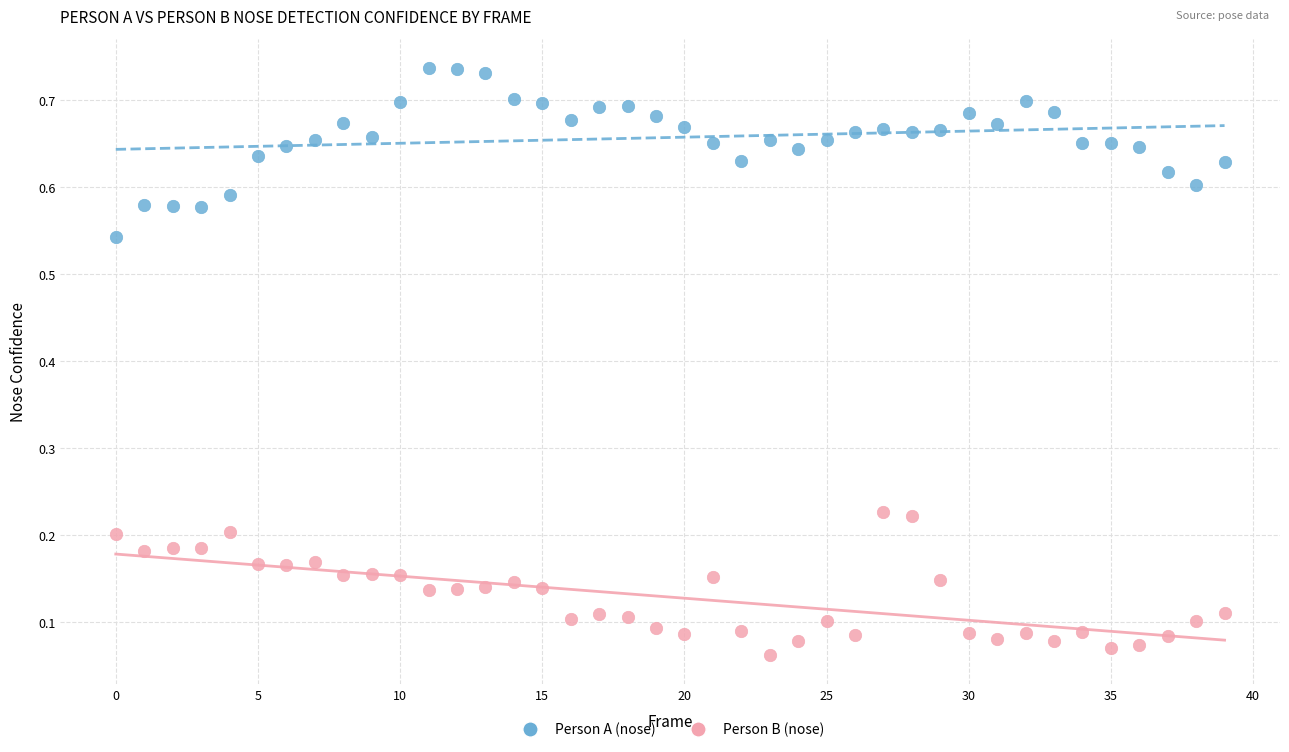

Which series contains the highest Y value?

Person A (nose)